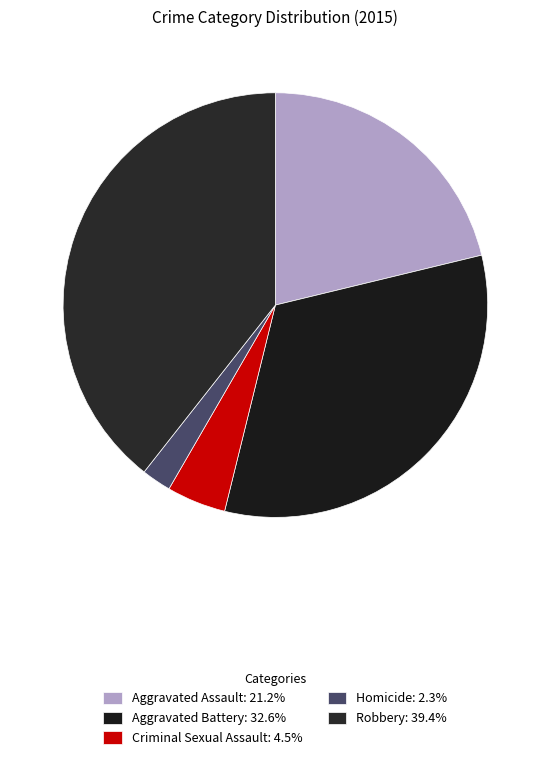

Approximately how many times larger is the value at Aggravated Battery compared to Aggravated Assault?

1.5